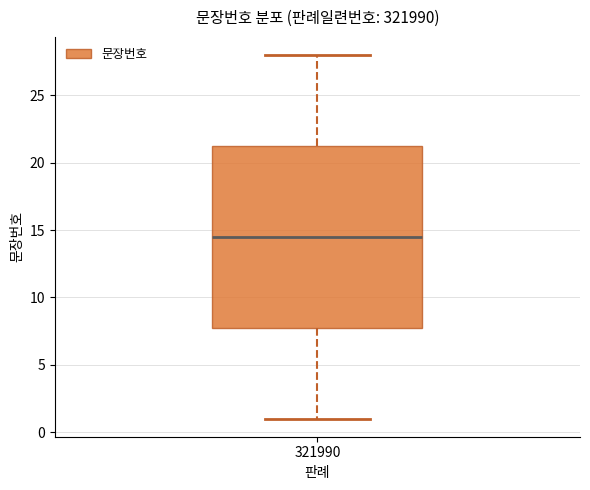

Transcribe this box plot: give where the median line is, the range the box spans, and where the two whiskers end, as read against the y-axis. The values are not printed on the chart, so give them approximately, as read against the axis.

median 14.5, box 8.0 to 21.5, whiskers 1.0 to 28.0